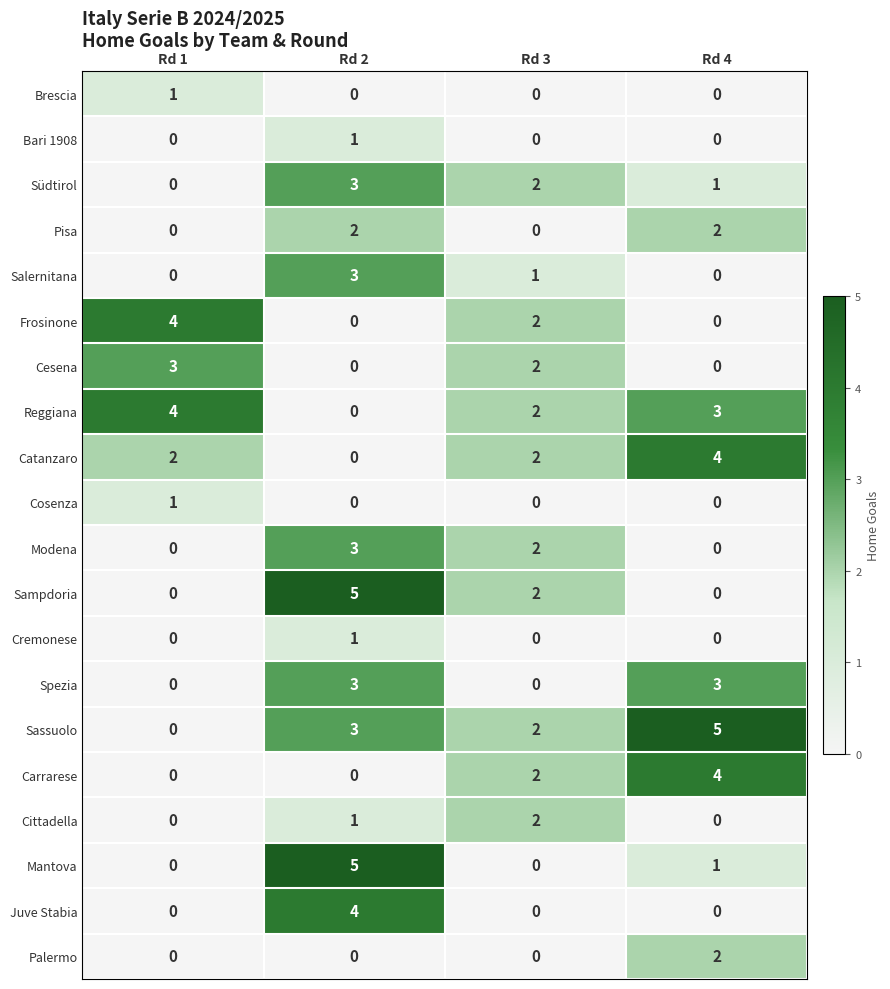

Which series has the largest total across all categories?

Sassuolo